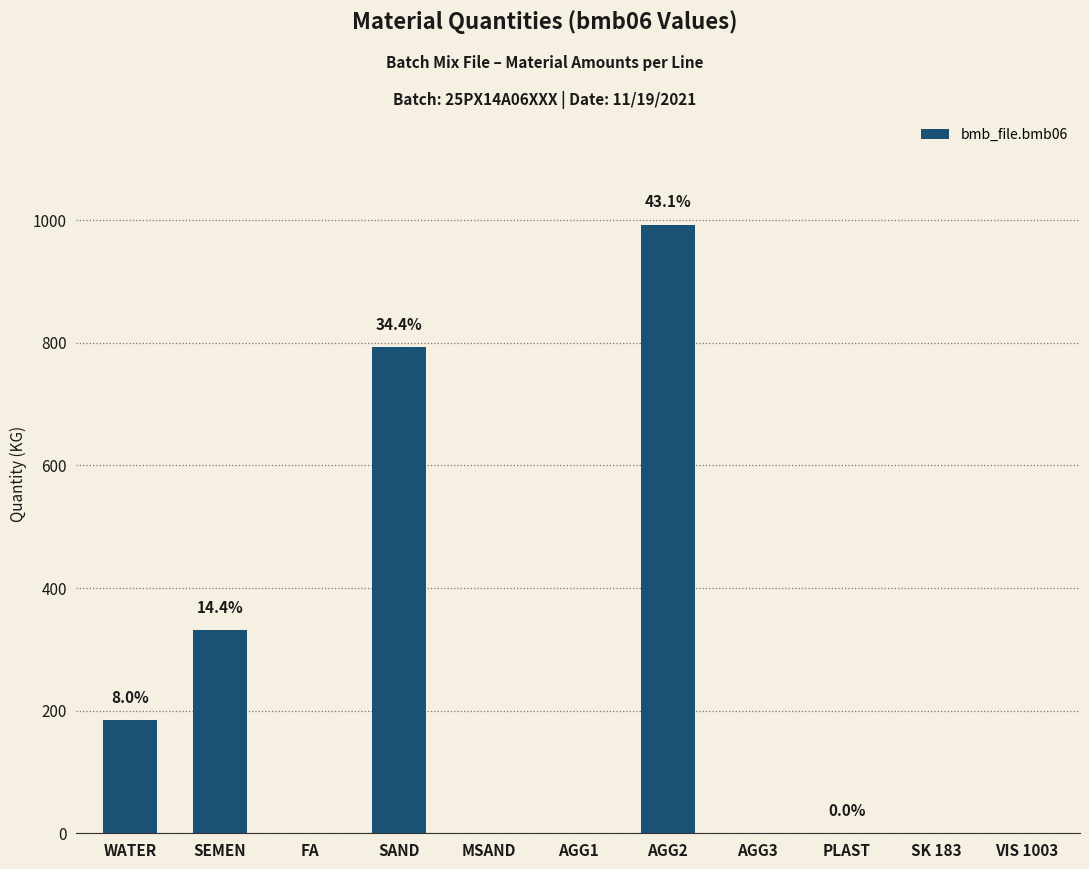

What is the sum of the values at AGG3 and SAND?

793.0